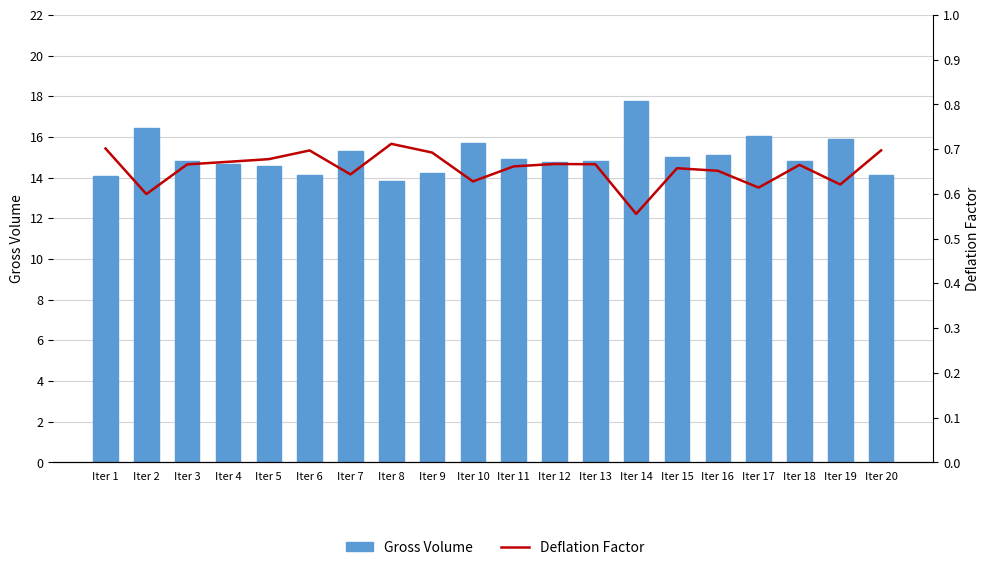

Reading left to right, what are all the values shown in this chart?

Gross Volume: 14.1	16.5	14.8	14.7	14.6	14.2	15.3	13.9	14.2	15.7	14.9	14.8	14.8	17.8	15.0	15.1	16.1	14.8	15.9	14.1
Deflation Factor: 0.7	0.6	0.7	0.7	0.7	0.7	0.6	0.7	0.7	0.6	0.7	0.7	0.7	0.6	0.7	0.7	0.6	0.7	0.6	0.7